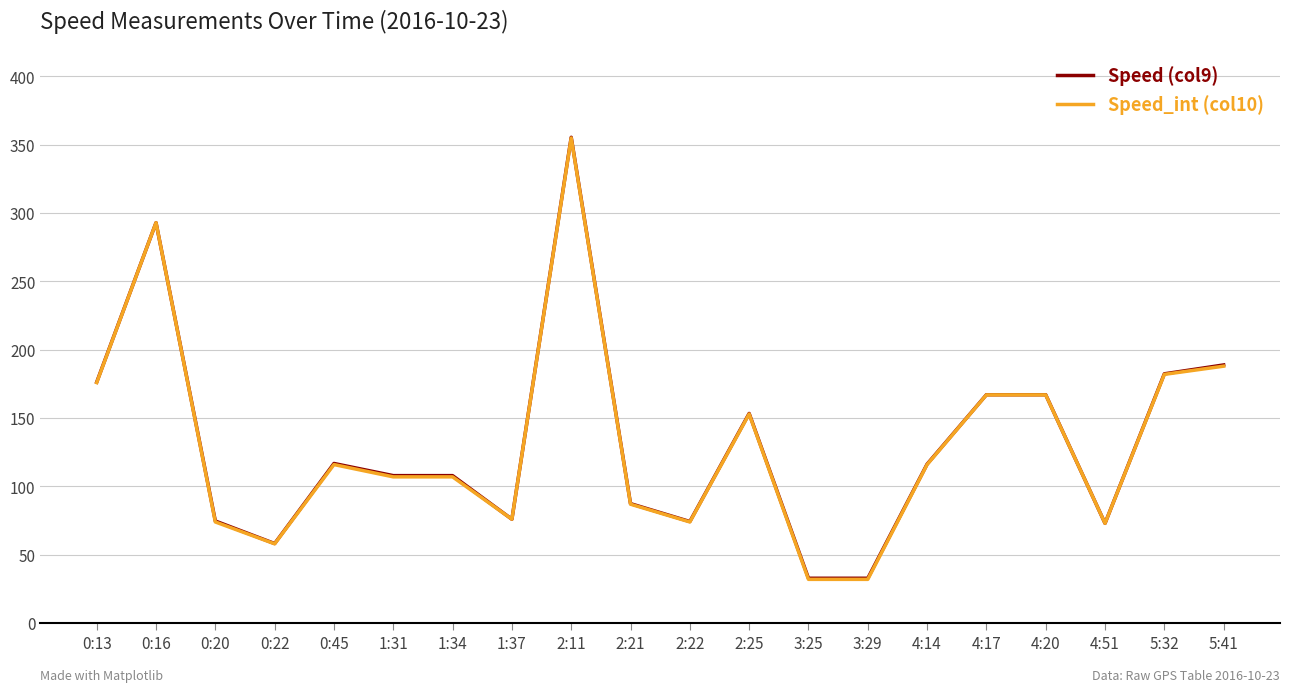

Where is the first local minimum for Speed_int (col10)?

0:22